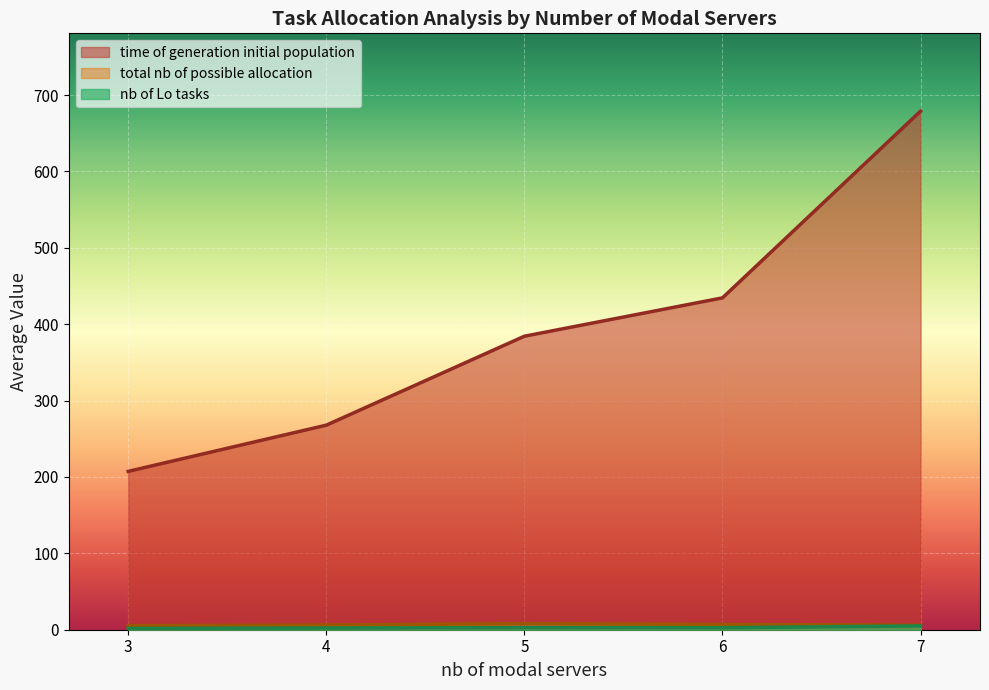

Is the value of time of generation initial population at 3 greater than the value of total nb of possible allocation at 7?

Yes